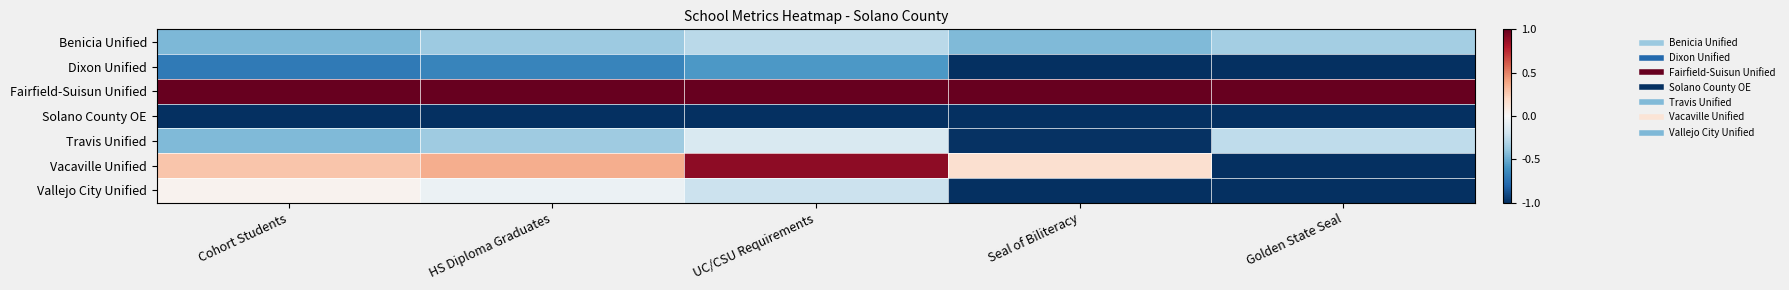

Which series has the largest total across all categories?

Fairfield-Suisun Unified